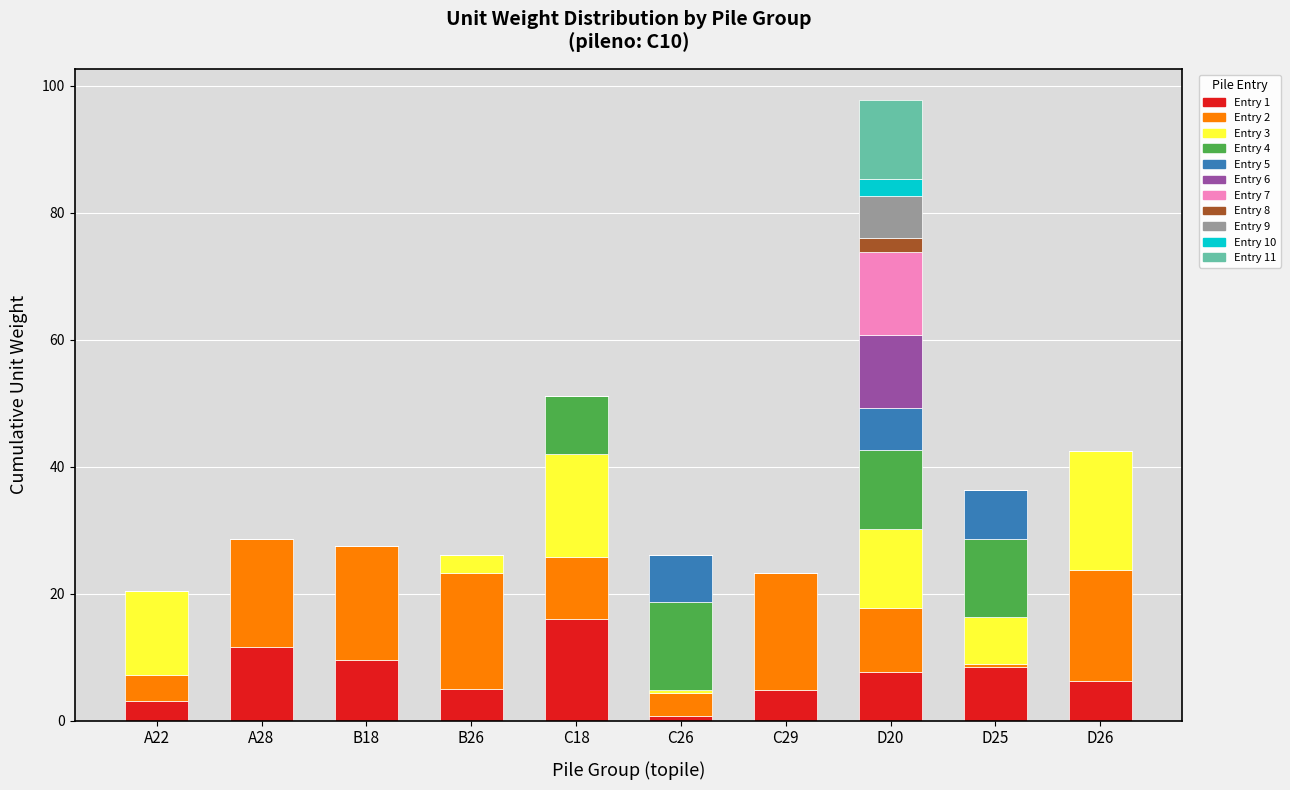

Where does the data first go above 7?

A28